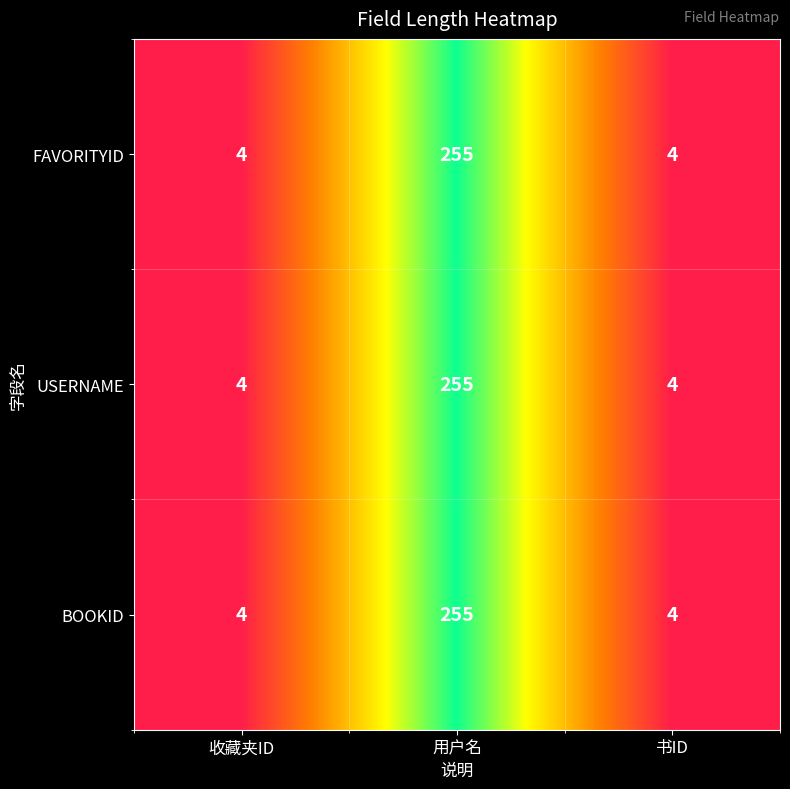

Reading left to right, what are all the values shown in this chart?

FAVORITYID: 4	255	4
USERNAME: 4	255	4
BOOKID: 4	255	4